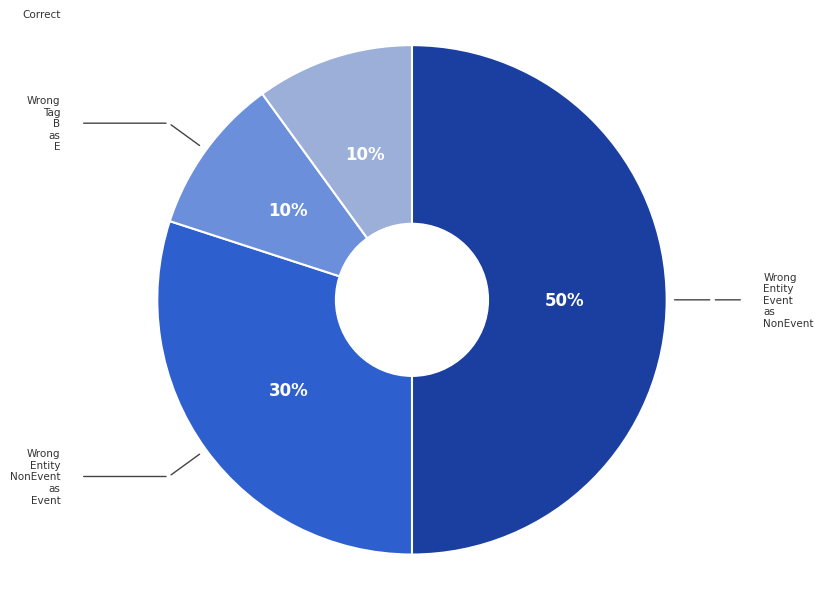

To the nearest percent, what is the average slice percentage?

25%